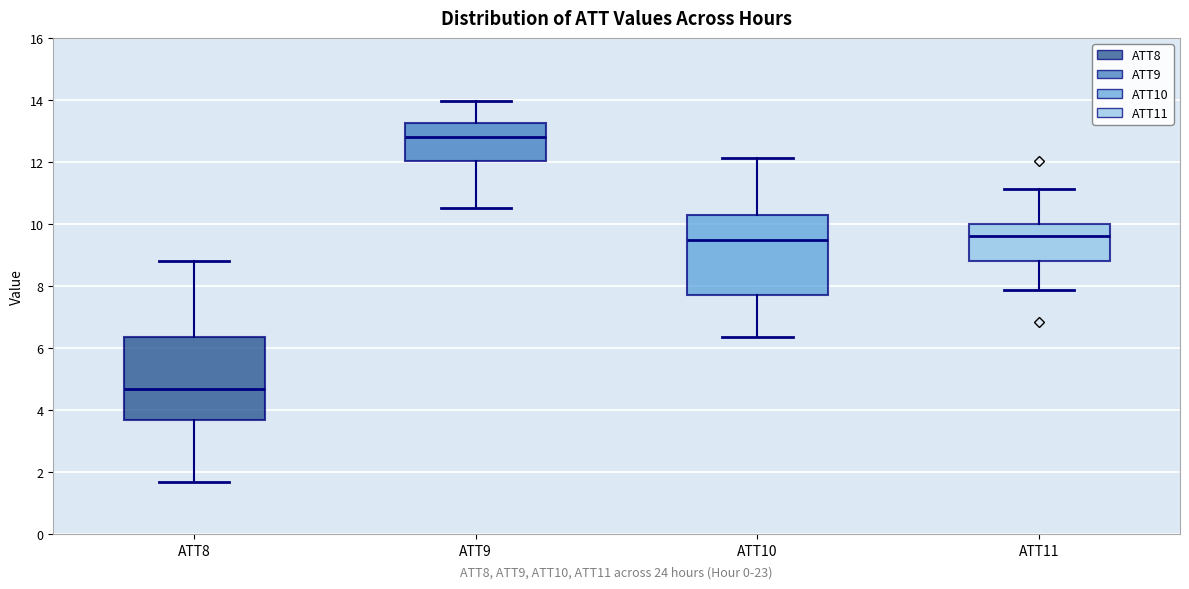

Which box has the highest median line?

ATT9